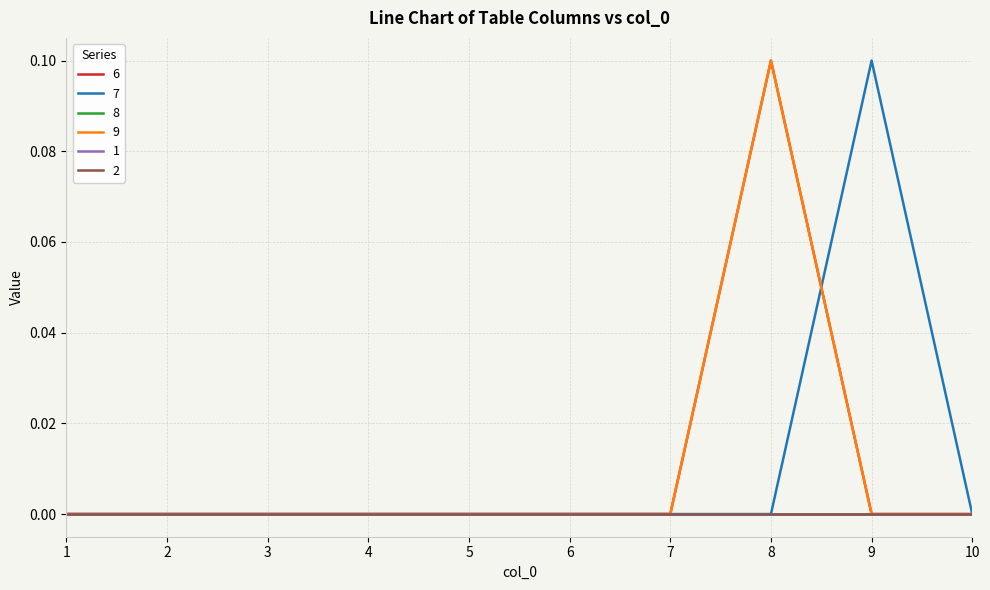

Does the chart have visible grid lines?

Yes